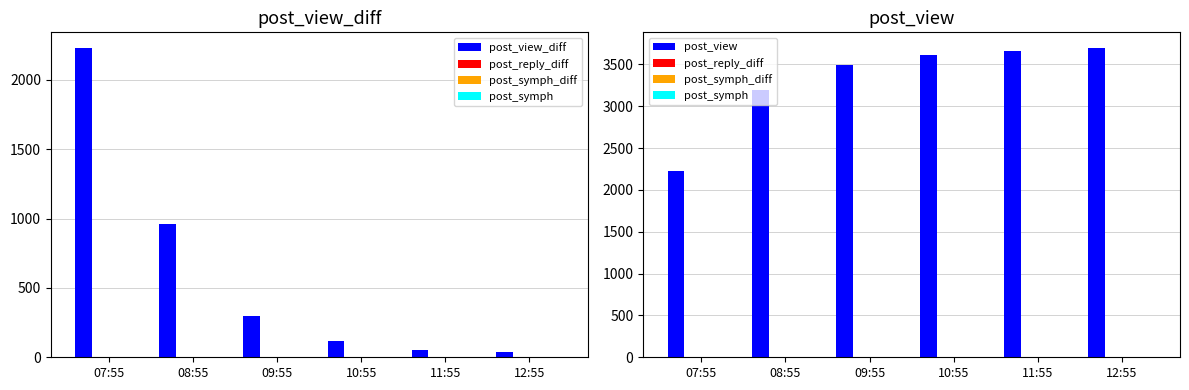

At 08:55, list the series in order from largest to smallest.

post_view, post_view_diff, post_reply_diff, post_symph_diff, post_symph